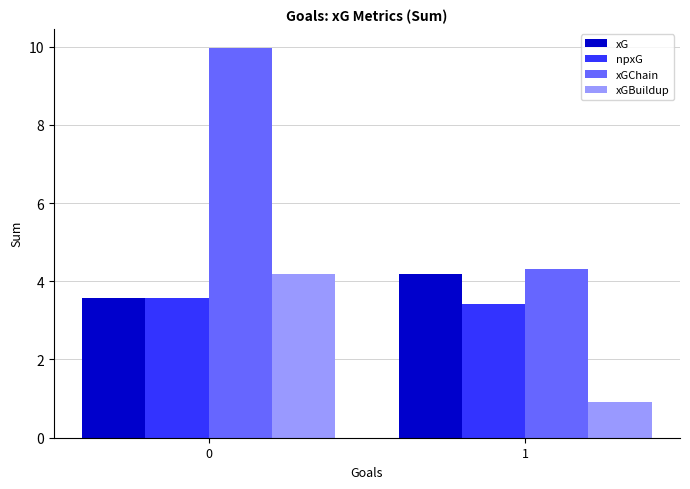

Reading right to left, list all the values displayed in this chart.

xG: 1=4.2	0=3.6
npxG: 1=3.4	0=3.6
xGChain: 1=4.3	0=10.0
xGBuildup: 1=0.9	0=4.2